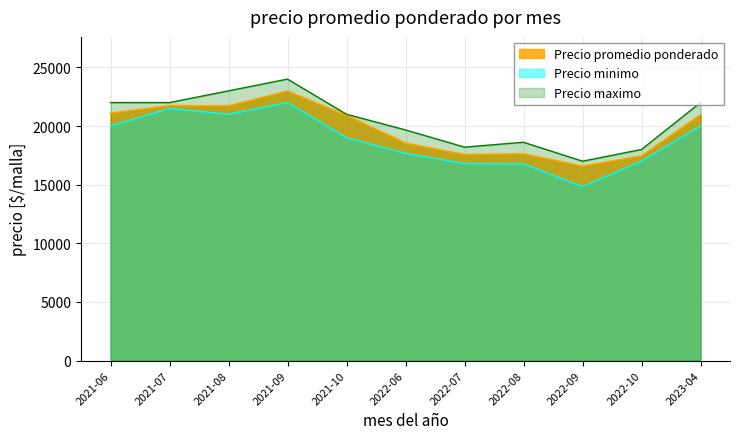

At which category does Precio minimo reach its first local valley?

2021-08